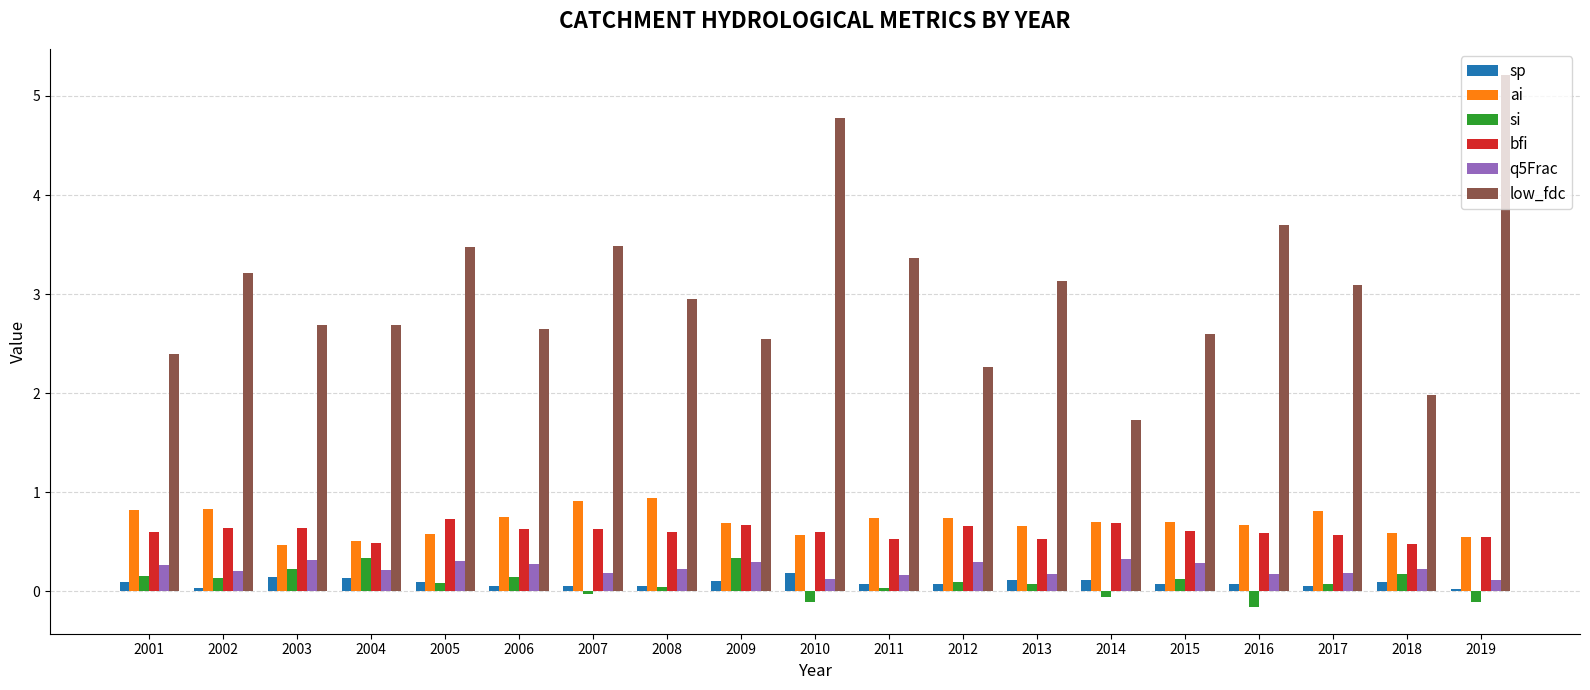

Which series has the largest total across all categories?

low_fdc